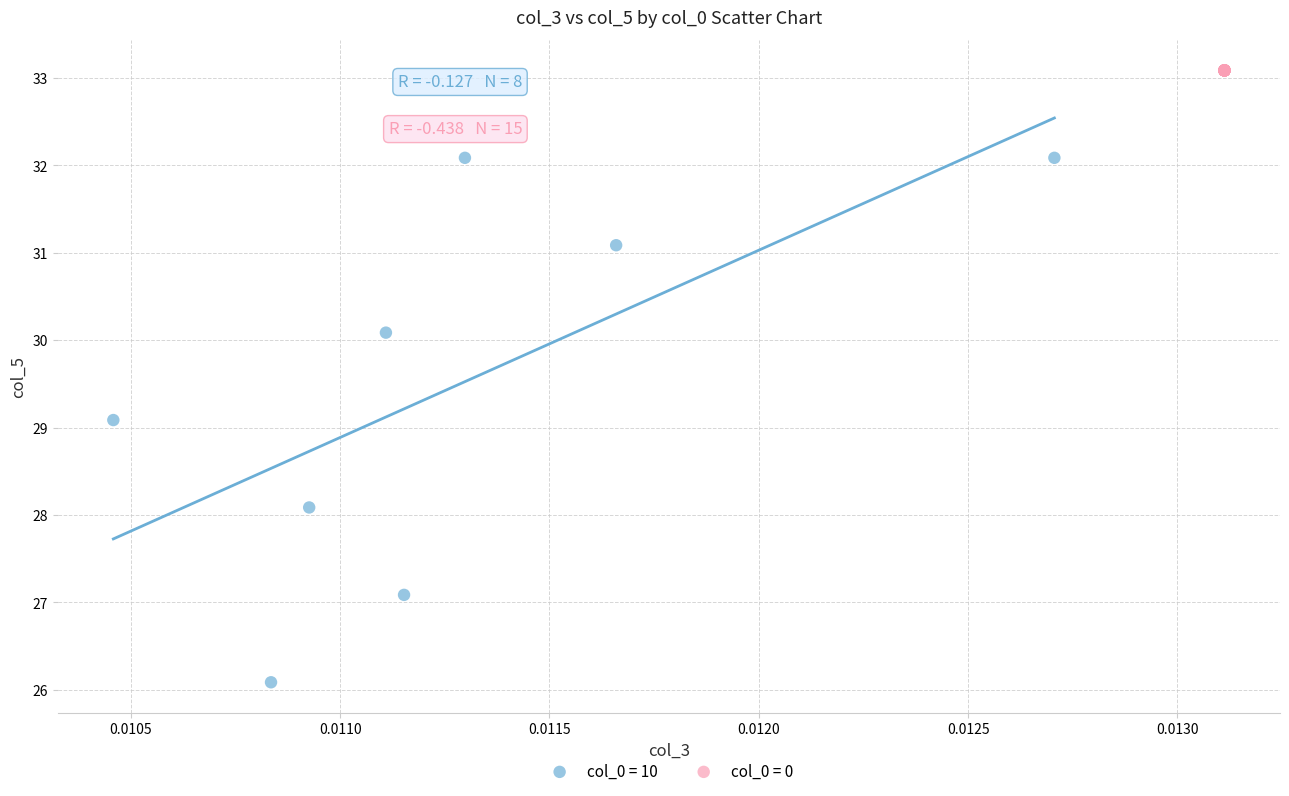

Which series contains the lowest Y value?

col_0 = 10